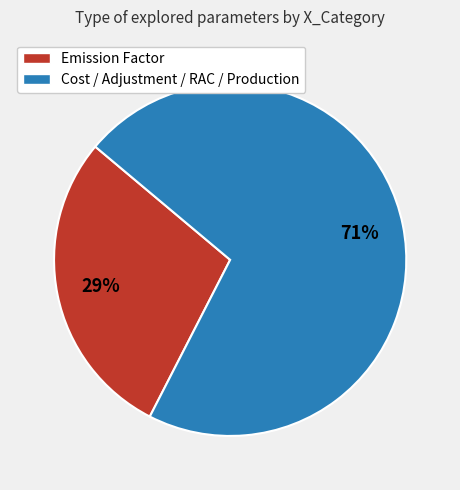

Which category has the biggest portion of the pie?

Cost / Adjustment / RAC / Production